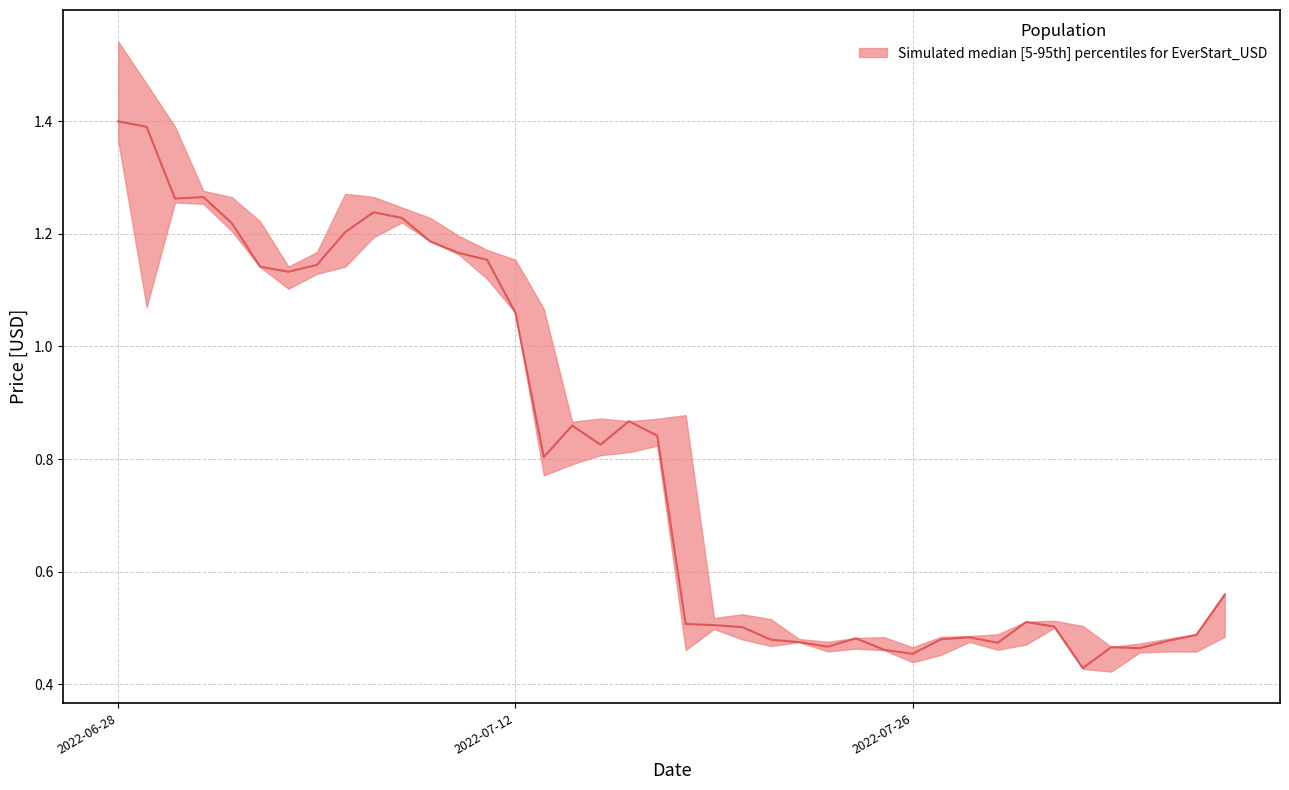

At how many categories does at least one series exceed 1?

16